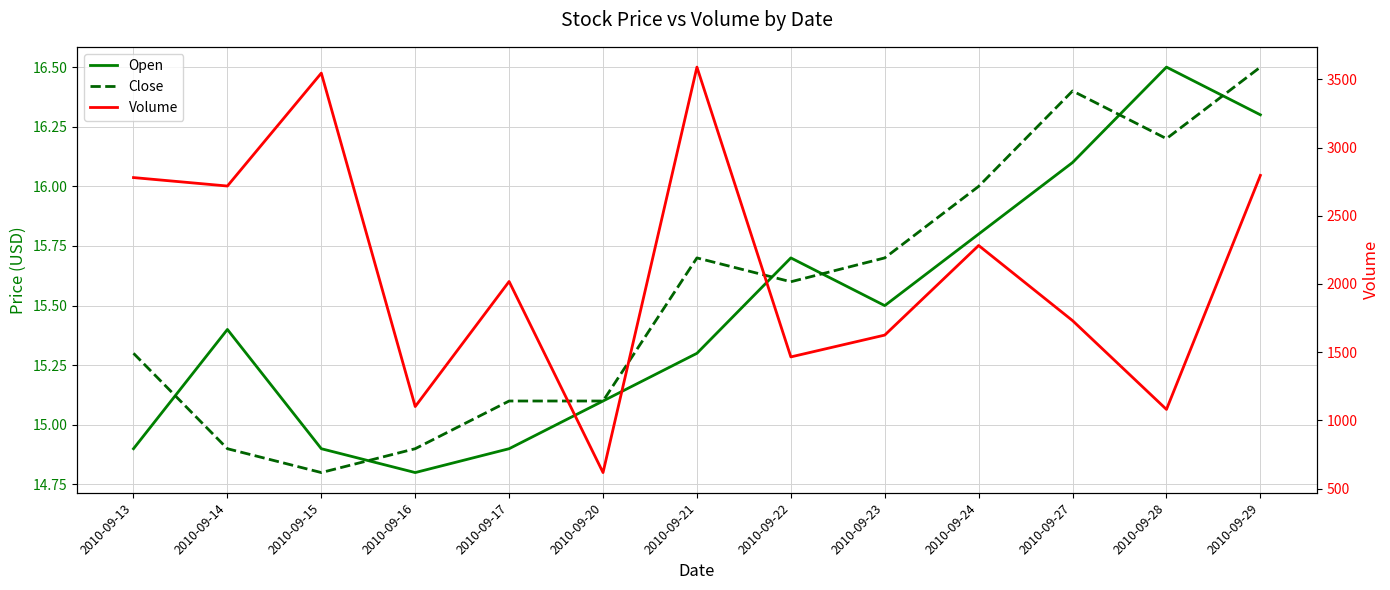

At which category is the sum across all series the highest?

2010-09-21